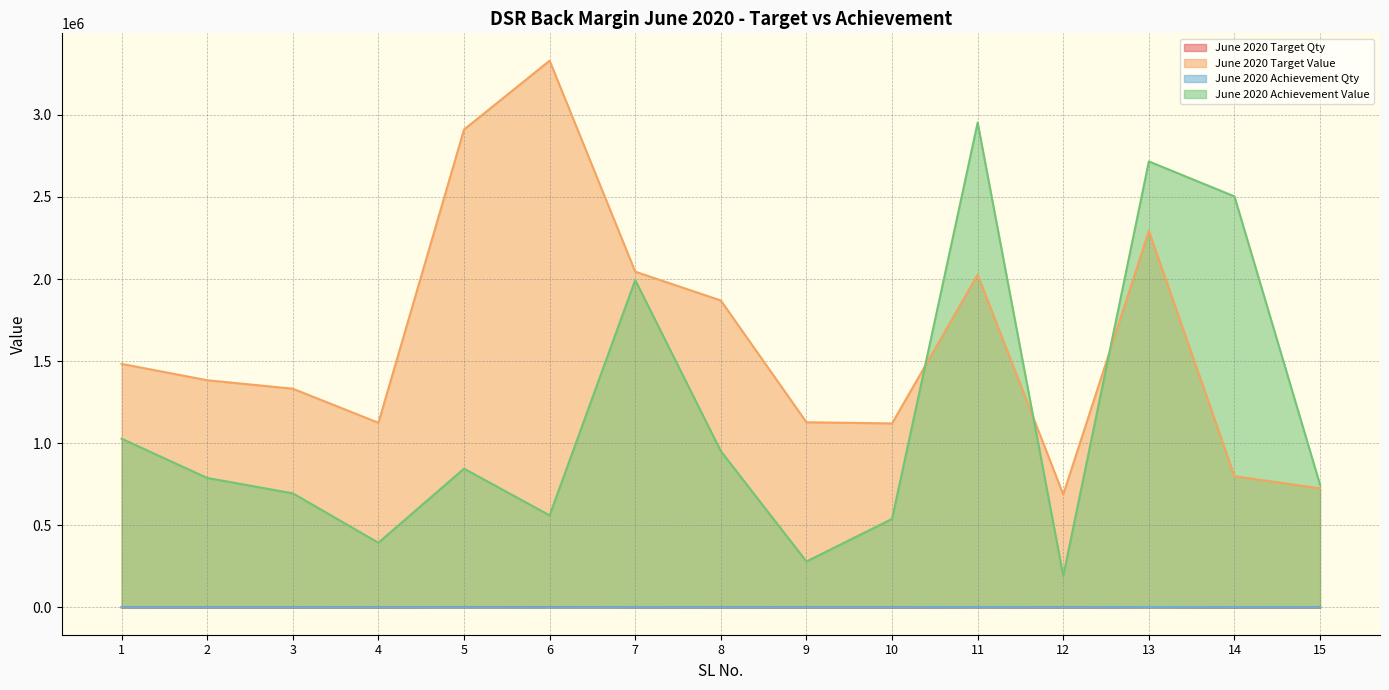

What is the difference between the June 2020 Target Qty values at 10 and 7?

454.0